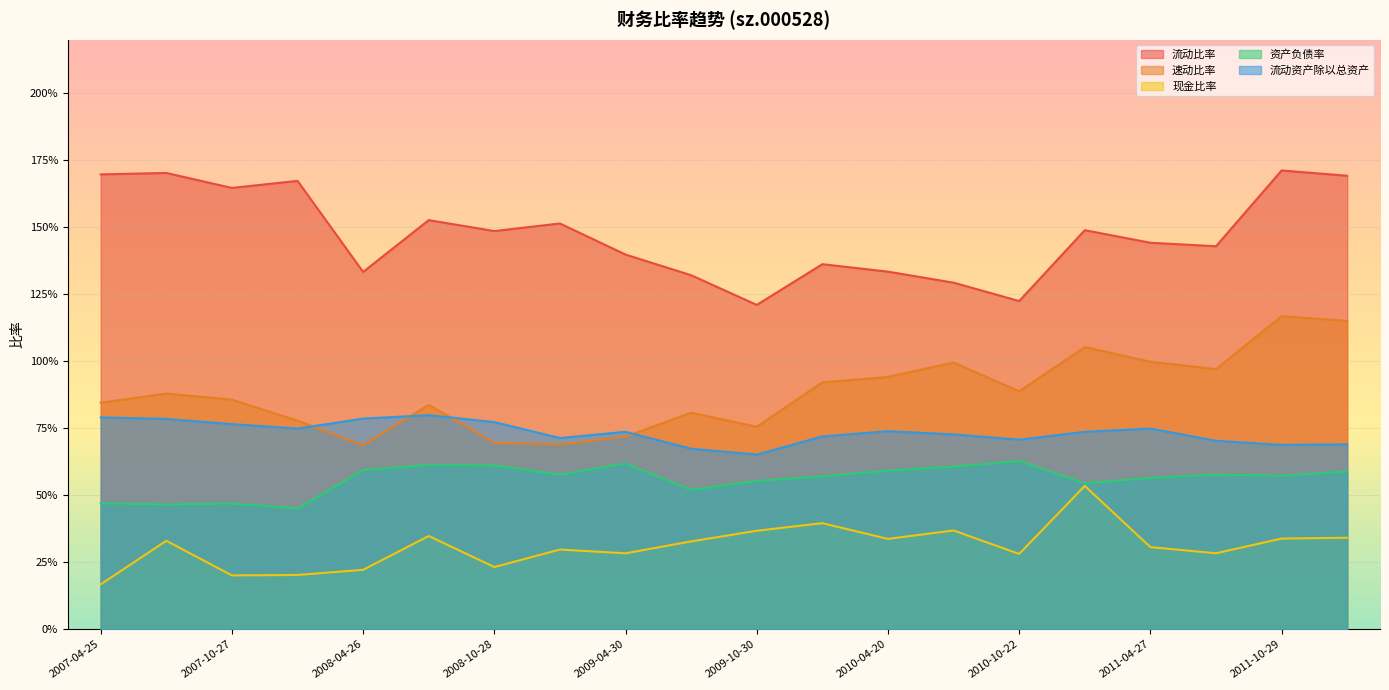

What is the total value across all series at 2009-10-30?

3.5